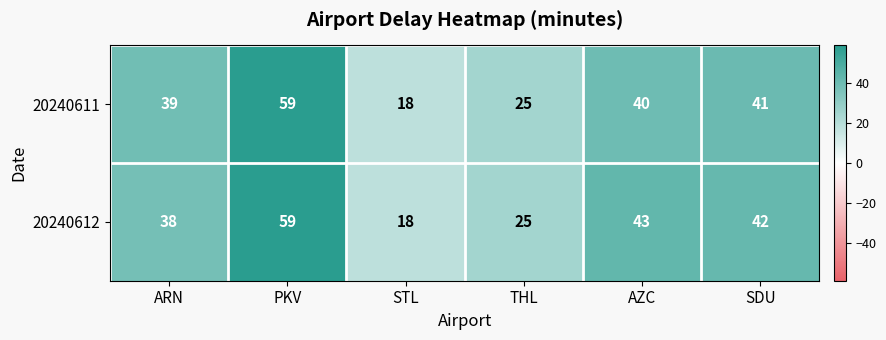

How many categories are shown in the chart?

6